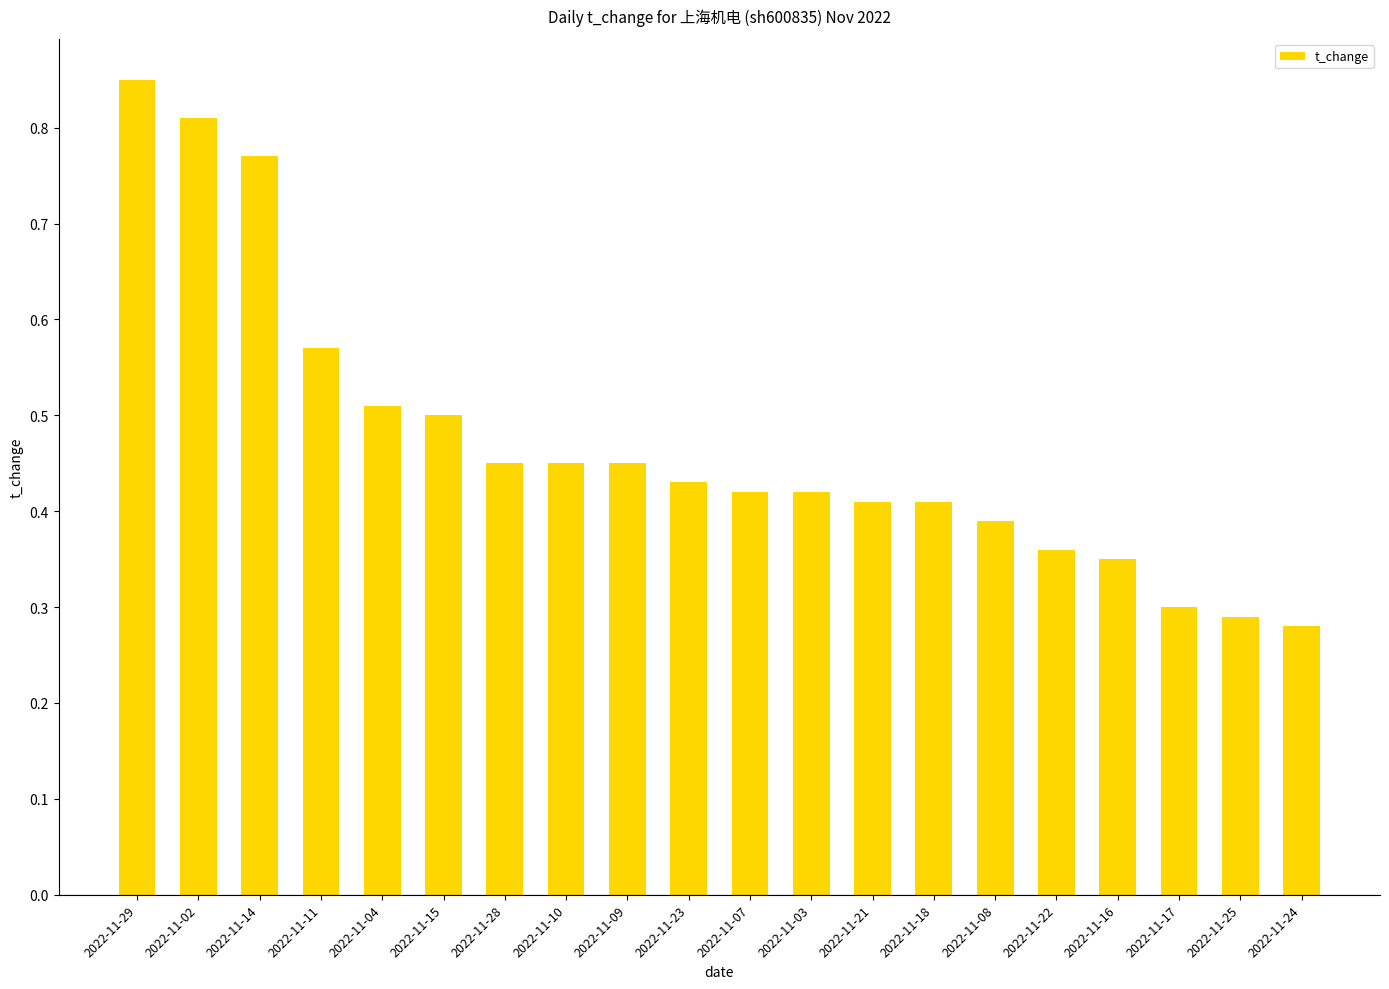

What is the sum of all values?

9.4